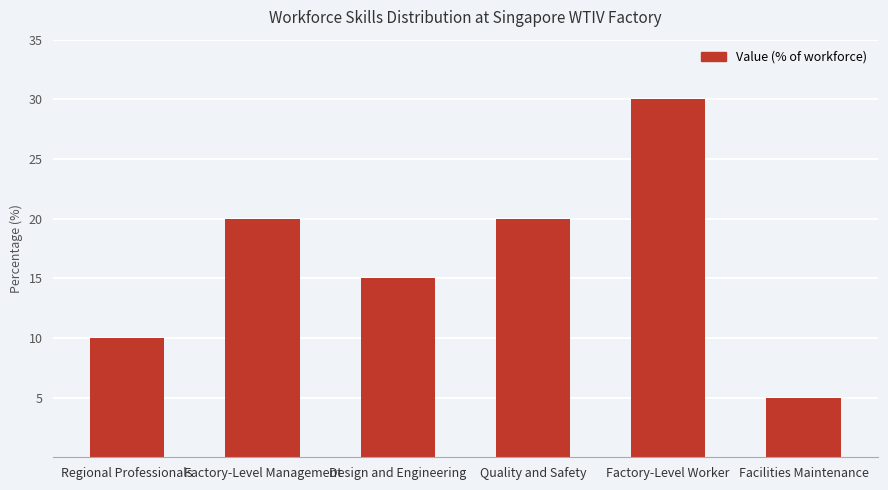

Count the values in the range 10 to 20.

4